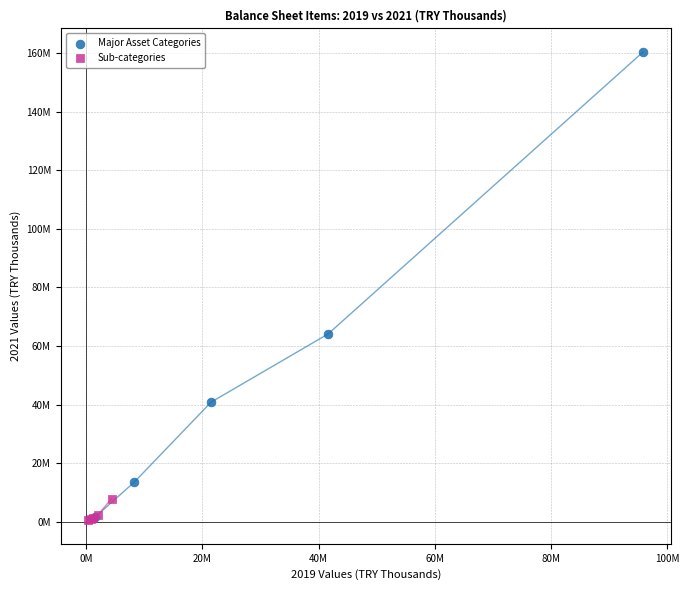

Which series contains the highest Y value?

Major Asset Categories